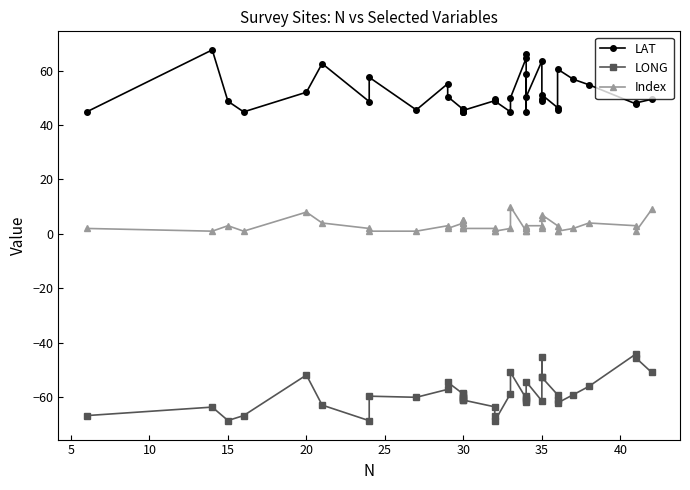

Reading left to right, list all the values displayed in this chart.

LAT: 44.8	67.6	48.7	44.8	52.0	62.5	48.6	57.5	45.5	55.1	50.4	45.6	45.7	45.9	44.8	44.8	44.9	45.4	48.9	49.6	48.8	44.8	50.0	64.5	66.0	44.8	58.8	50.3	63.5	48.6	49.7	51.1	46.4	45.4	60.5	56.8	54.8	47.7	48.1	49.4
LONG: -66.7	-63.6	-68.5	-66.7	-51.8	-62.9	-68.6	-59.6	-60.0	-57.1	-54.5	-58.8	-58.4	-59.8	-60.9	-60.3	-60.6	-61.0	-63.5	-66.7	-68.7	-58.7	-50.8	-60.4	-61.1	-59.5	-61.6	-54.3	-61.3	-45.4	-52.7	-52.7	-59.1	-61.0	-62.1	-59.1	-56.0	-44.1	-45.6	-50.9
Index: 2.0	1.0	3.0	1.0	8.0	4.0	2.0	1.0	1.0	3.0	2.0	4.0	5.0	2.0	3.0	5.0	4.0	2.0	2.0	1.0	1.0	2.0	10.0	1.0	2.0	1.0	2.0	3.0	3.0	2.0	6.0	7.0	3.0	1.0	1.0	2.0	4.0	3.0	1.0	9.0